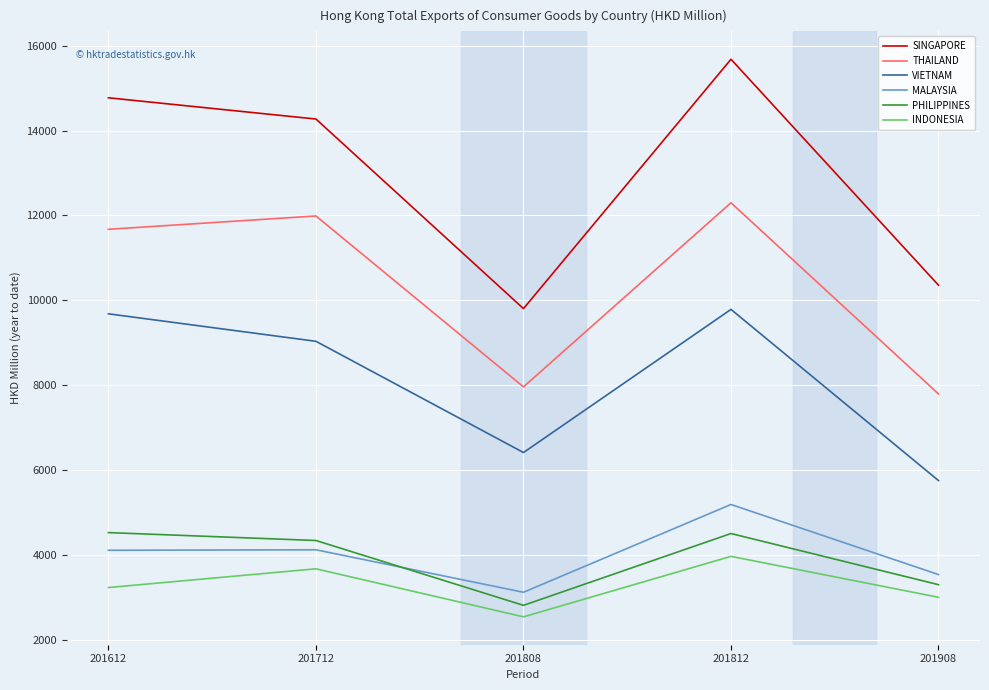

Is it true that THAILAND equals 11672.8 at 201612?

True